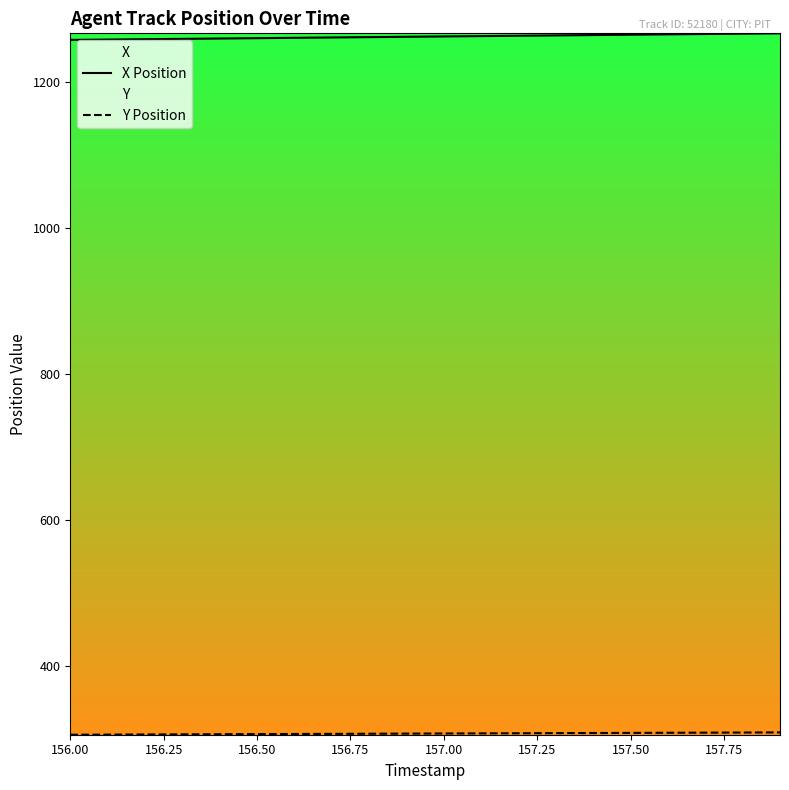

What is the difference between the maximum and minimum values in the X Position series?

9.0